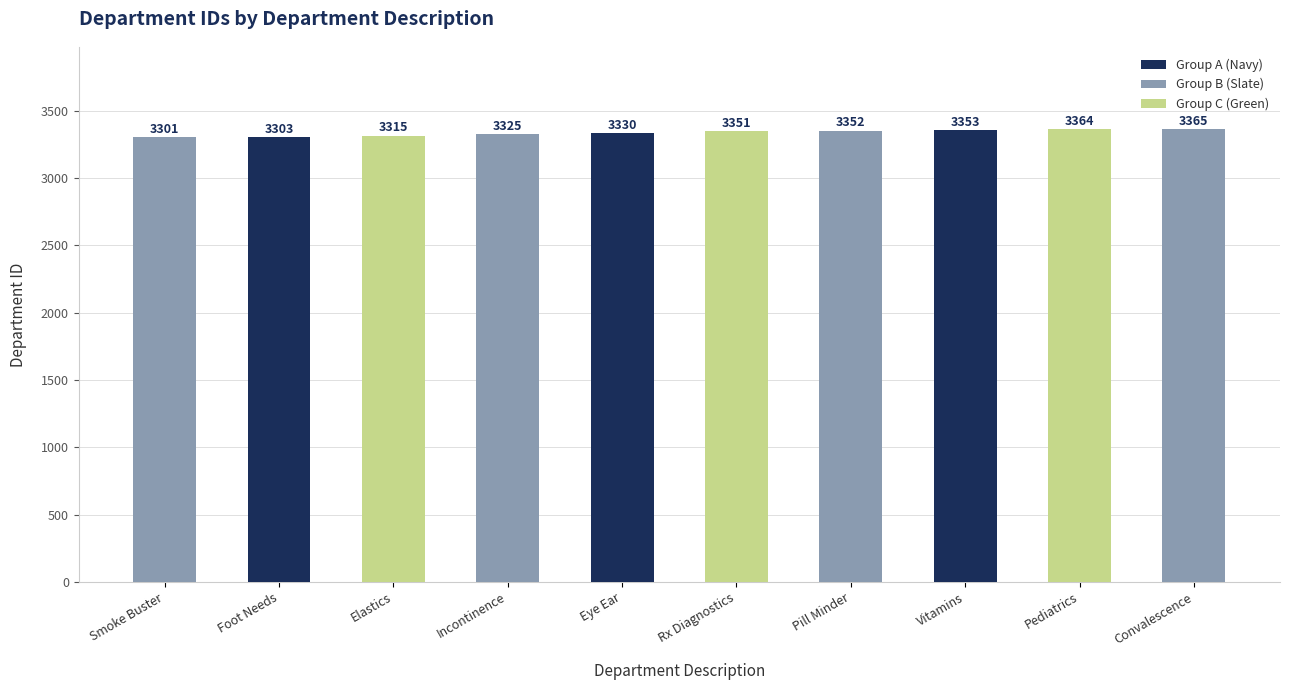

Is it true that the value at Elastics is 3315?

True